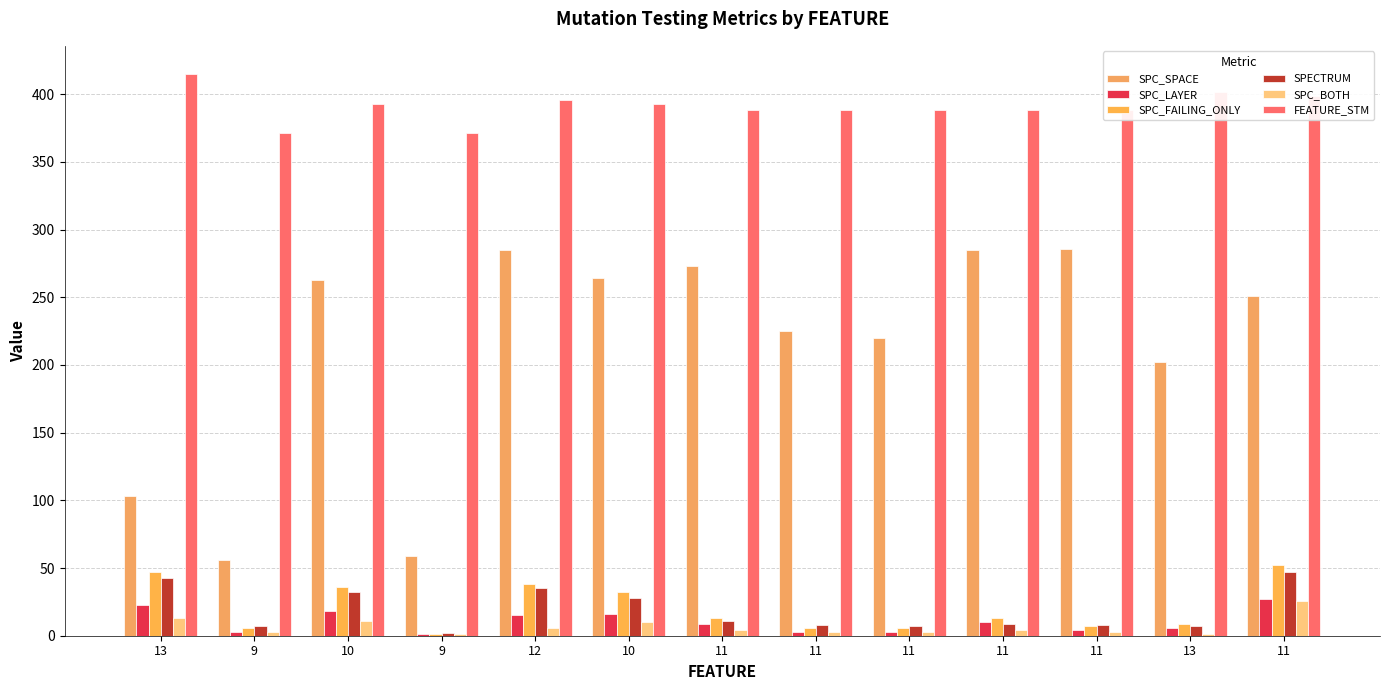

How many series are shown in this chart?

6